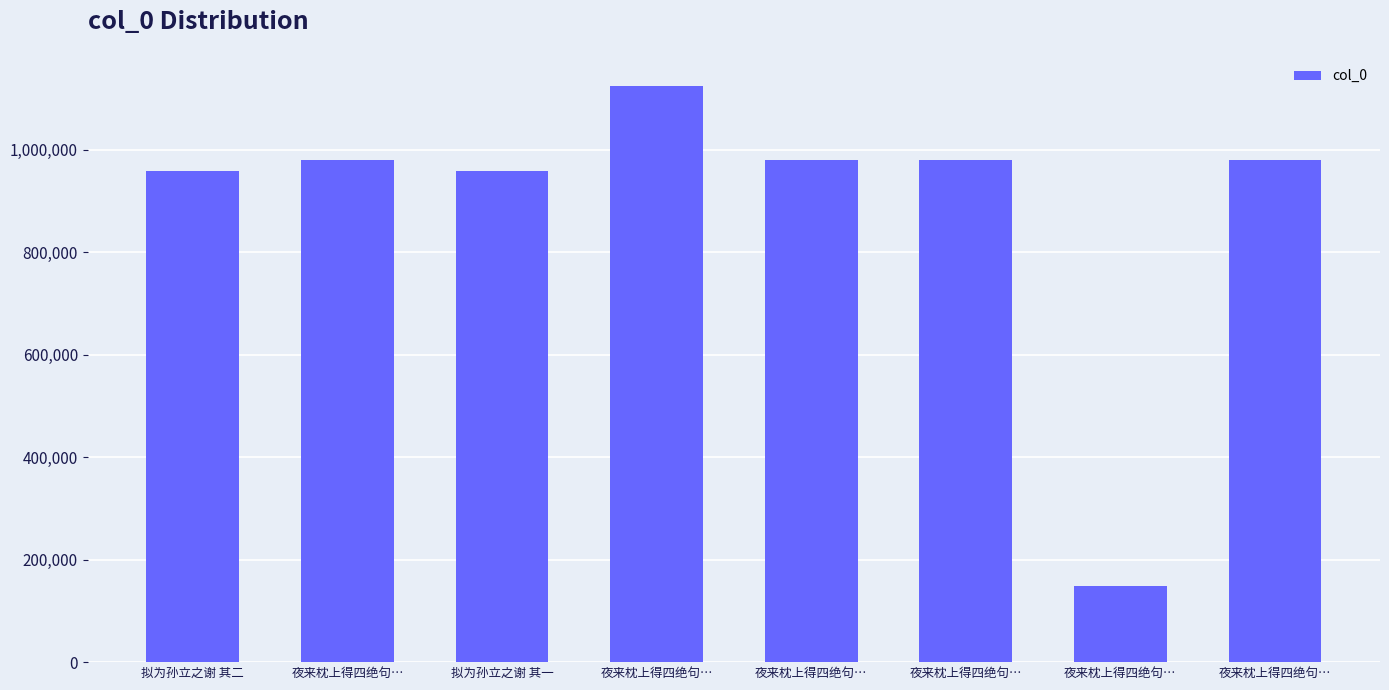

Rank the categories by value from lowest to highest.

夜来枕上得四绝句…, 拟为孙立之谢 其二, 拟为孙立之谢 其一, 夜来枕上得四绝句…, 夜来枕上得四绝句…, 夜来枕上得四绝句…, 夜来枕上得四绝句…, 夜来枕上得四绝句…